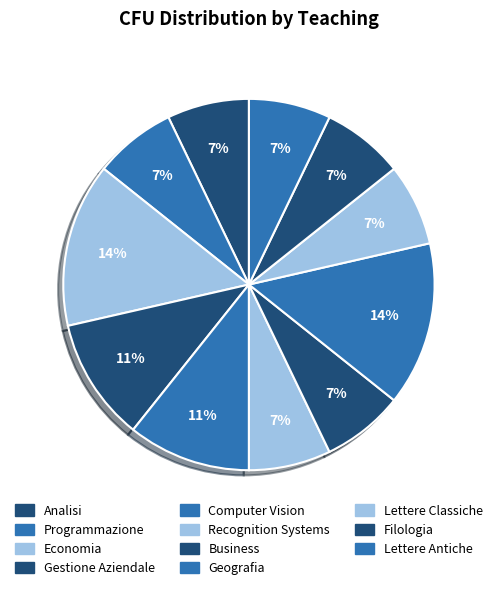

To the nearest percent, what portion does Computer Vision represent?

11%